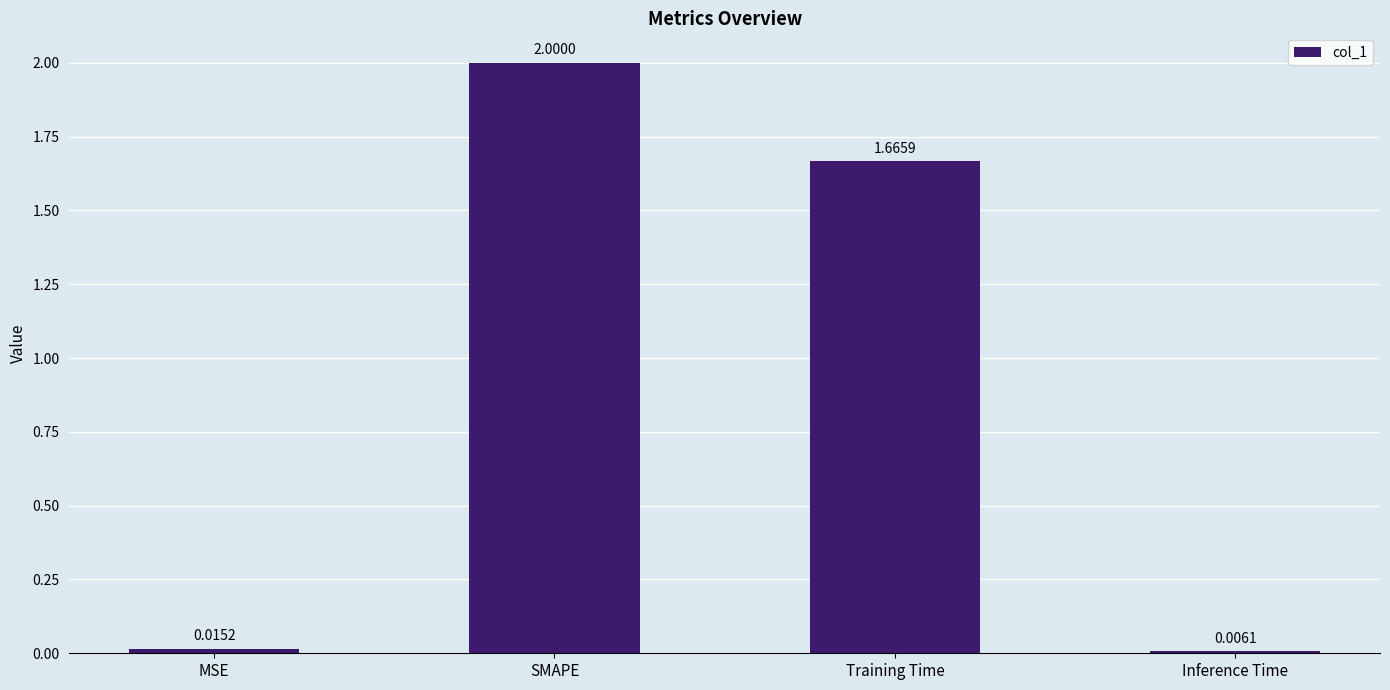

At which label is the value closest to 1?

Training Time